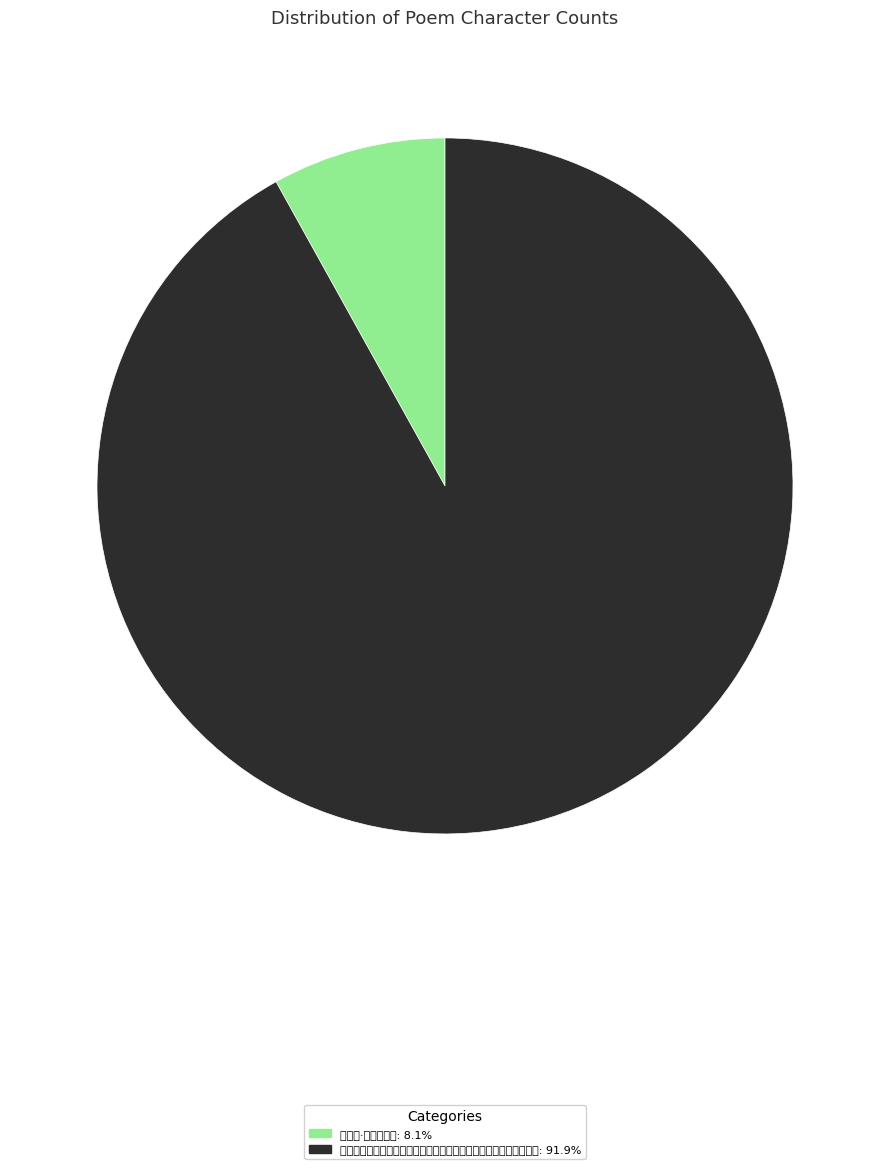

What is the ratio of the value at 卧龙之游钱通守得江字不及赋诗已解维矣熹用其韵纪事以赠并附卷末: 91.9% to the value at 月赋诗·已失连宵望: 8.1%?

11.4